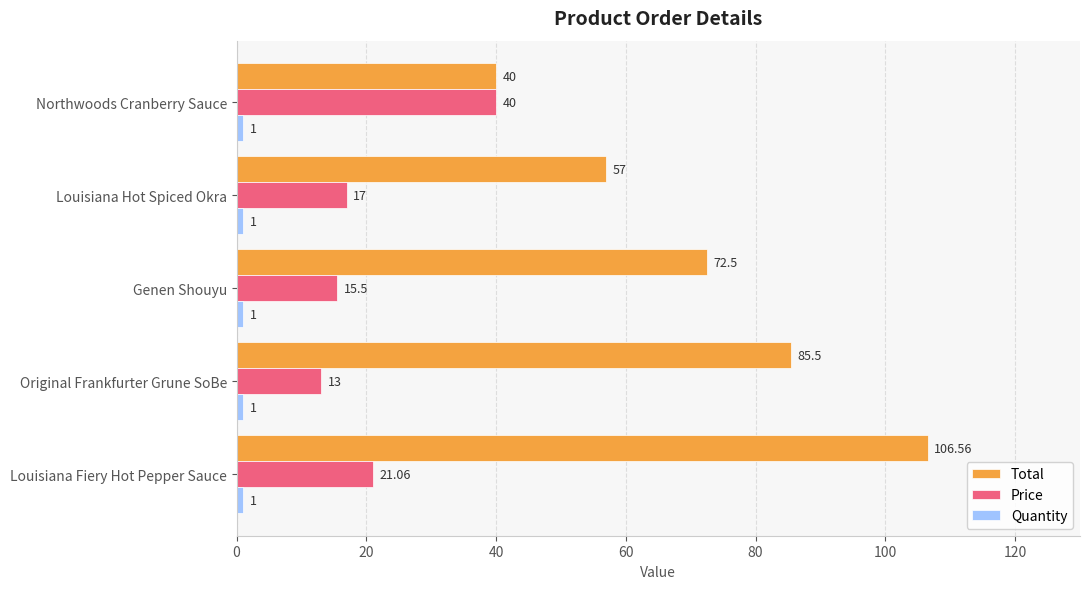

What is the greatest value displayed?

106.6